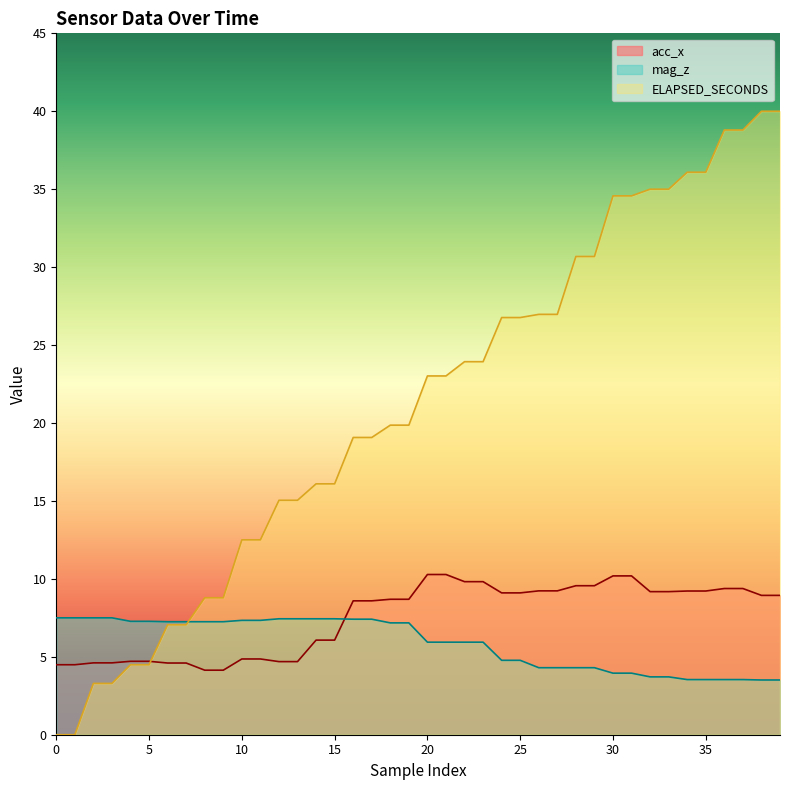

What is the difference between the ELAPSED_SECONDS values at 38 and 28?

9.3